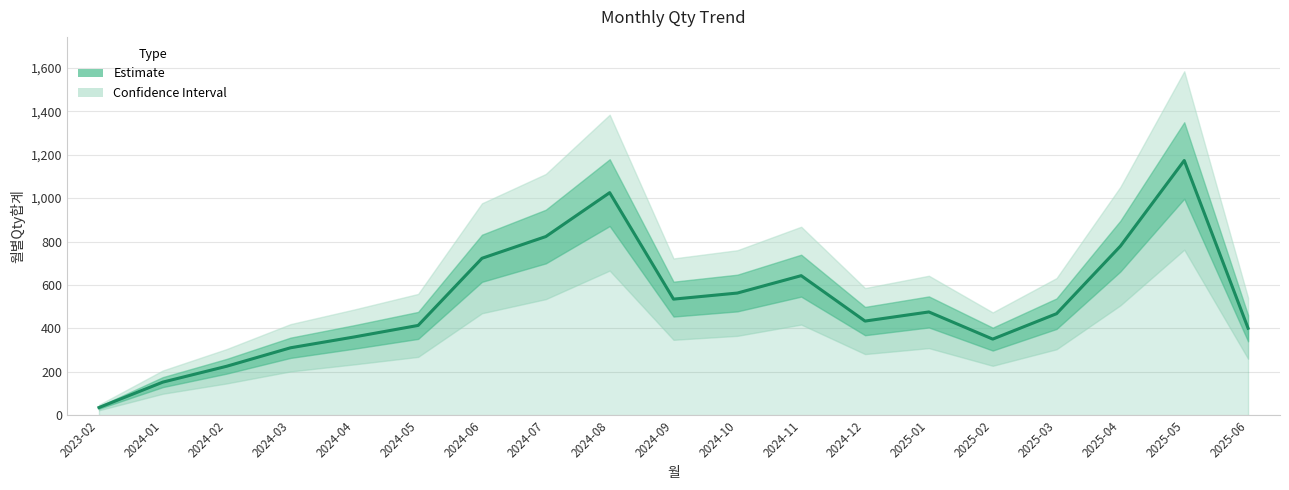

True or false: the data shows 53 at 2023-02.

False